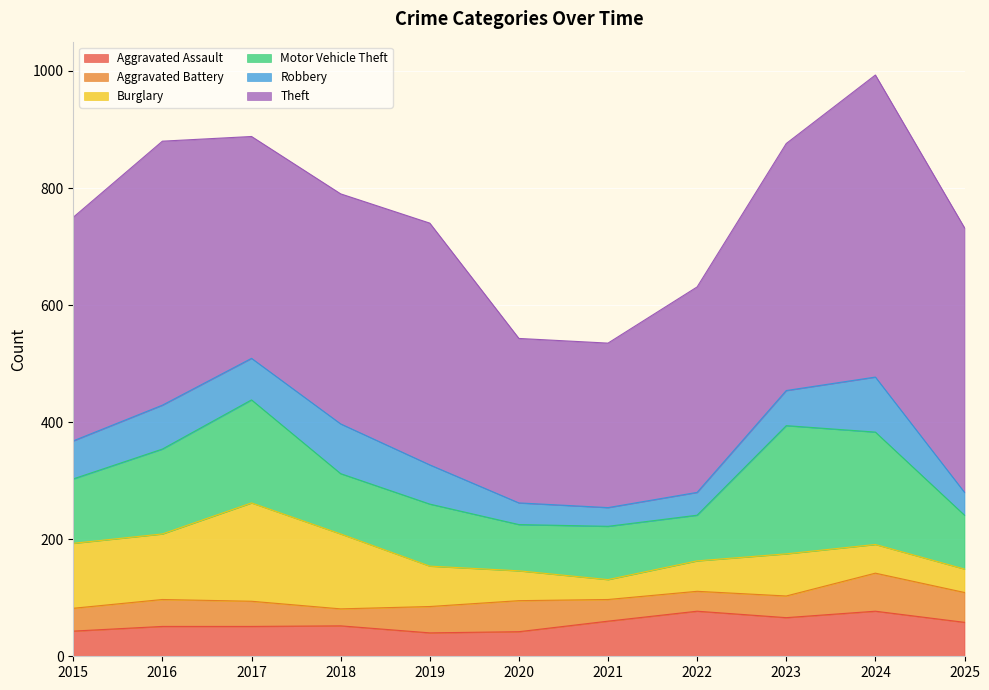

Where do Aggravated Battery and Robbery first cross each other?

2019 and 2020